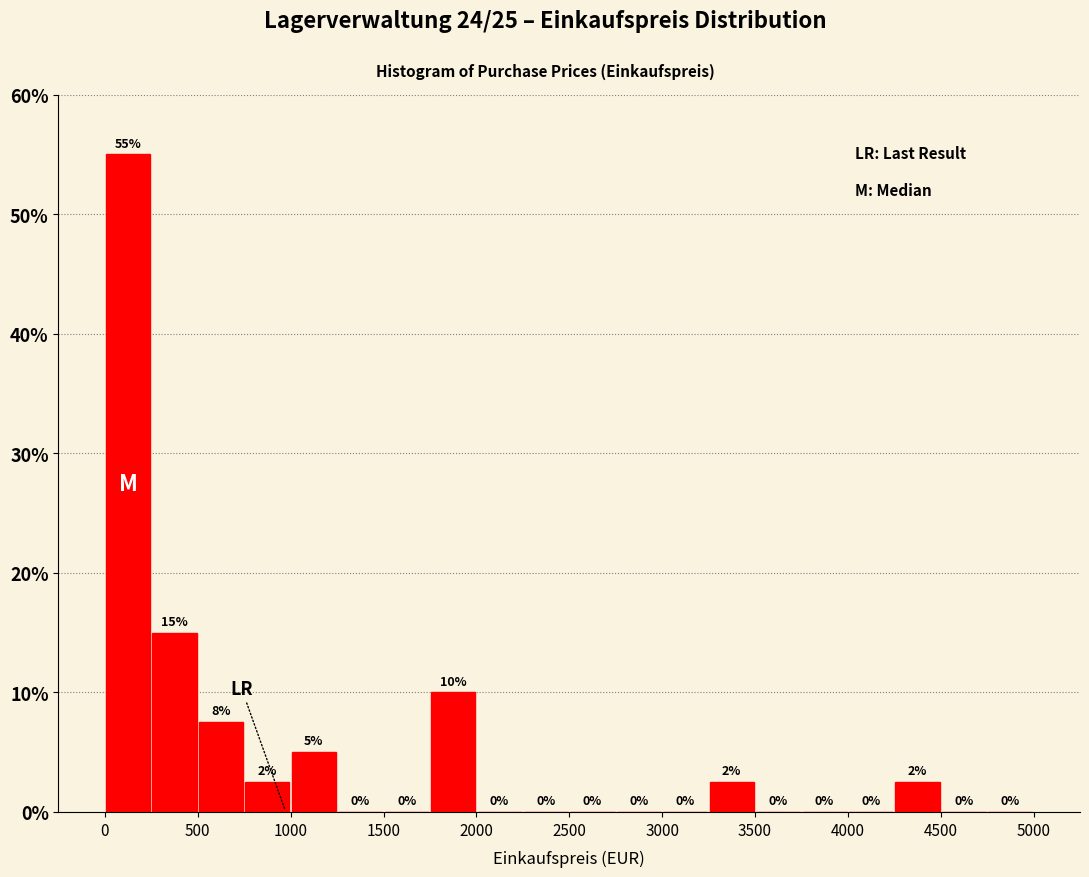

Over which range of the x-axis is the bar tallest?

0 to 250